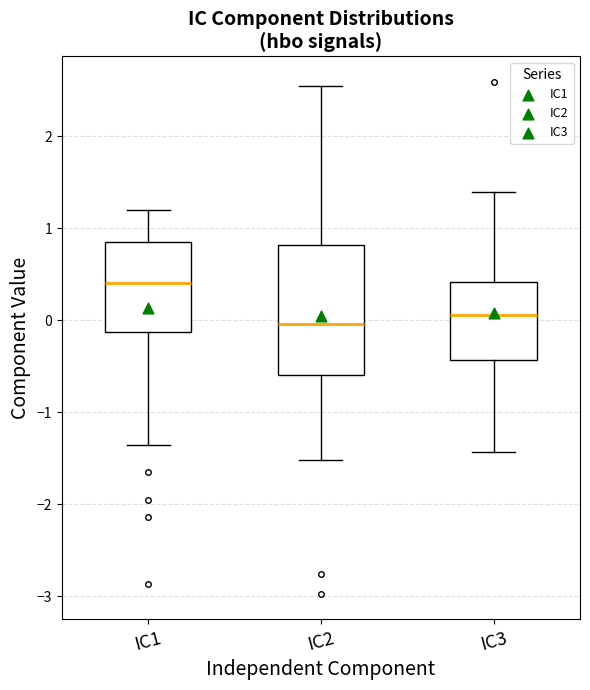

Reading left to right, read every box against the y-axis: the position of its median line, the range the box covers, and the ends of its whiskers. The values are not printed on the chart, so give them approximately, as read against the axis.

IC1: median 0.4, box -0.1 to 0.8, whiskers -1.4 to 1.2
IC2: median 0.0, box -0.6 to 0.8, whiskers -1.5 to 2.5
IC3: median 0.1, box -0.4 to 0.4, whiskers -1.4 to 1.4